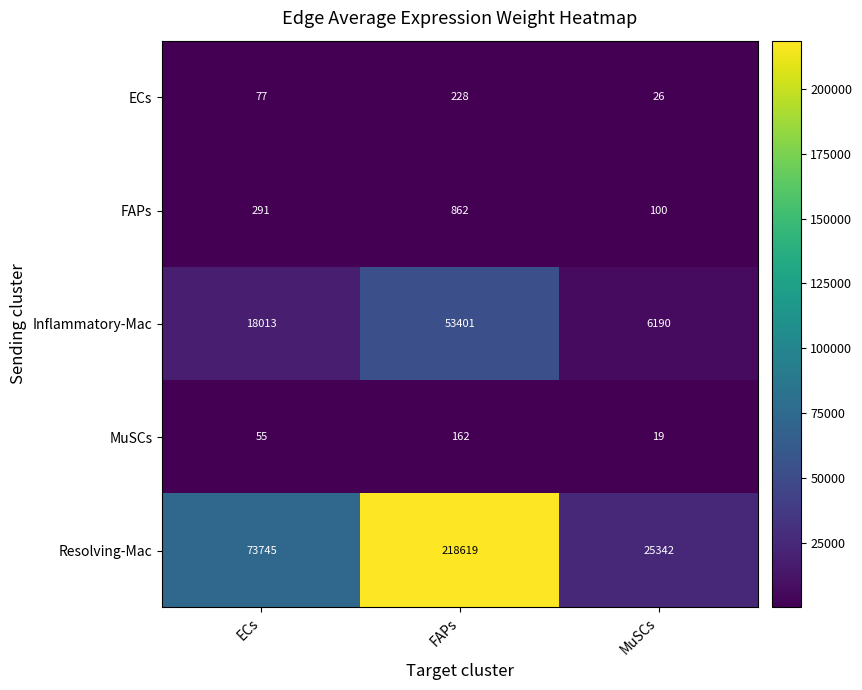

What is the difference between the maximum and minimum values in the Resolving-Mac series?

193277